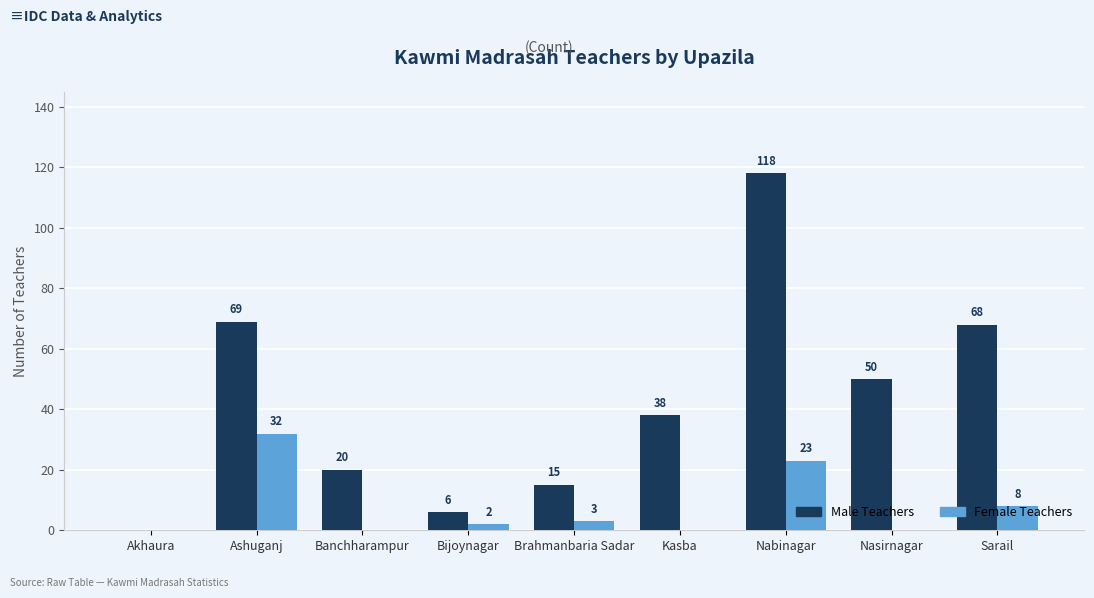

At which category is the sum across all series the highest?

Nabinagar